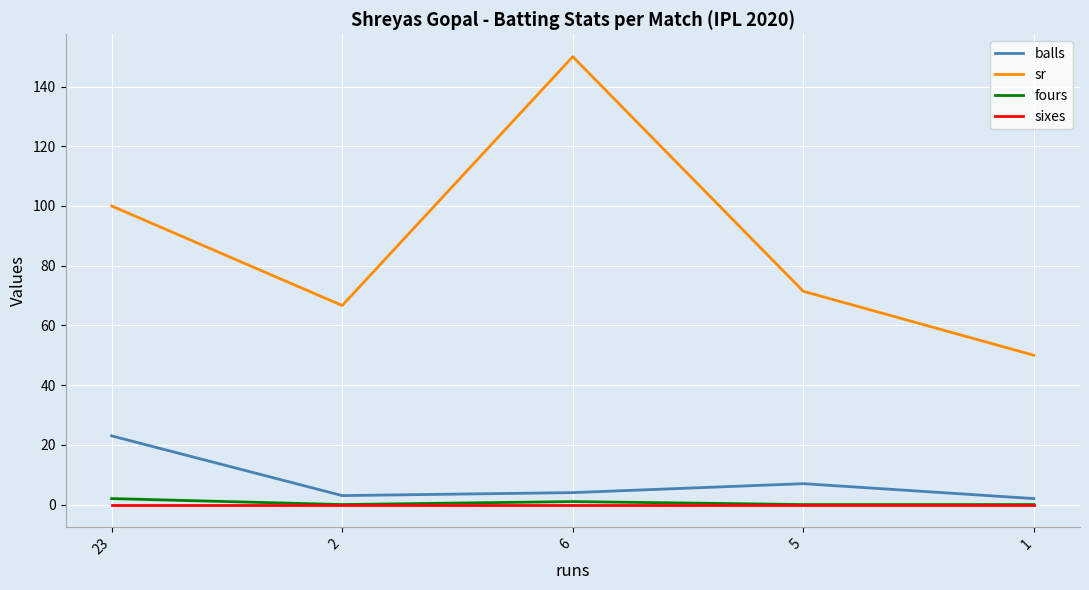

How many values in the sr series exceed 71?

3